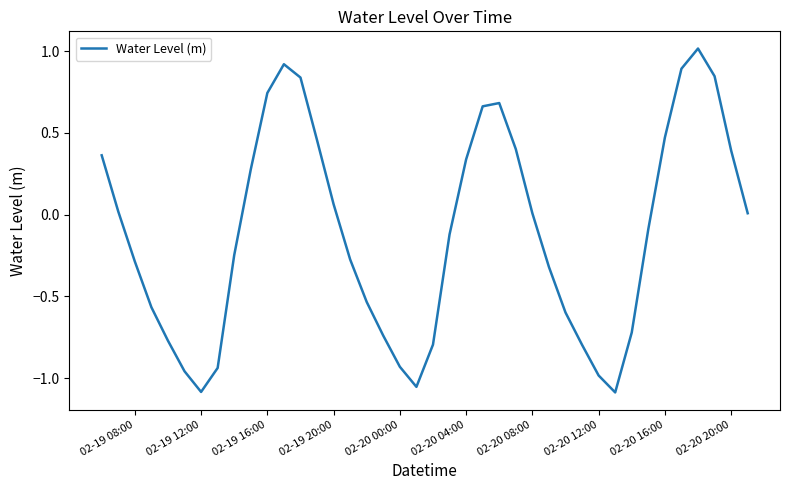

What is the greatest value displayed?

1.0